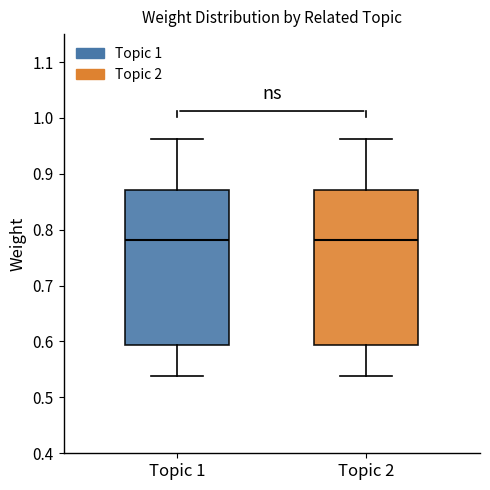

Reading left to right, transcribe this box plot: for each box, give where its median line is, the range the box spans, and where its two whiskers end, as read against the y-axis. The values are not printed on the chart, so give them approximately, as read against the axis.

Topic 1: median 0.78, box 0.59 to 0.87, whiskers 0.54 to 0.96
Topic 2: median 0.78, box 0.59 to 0.87, whiskers 0.54 to 0.96